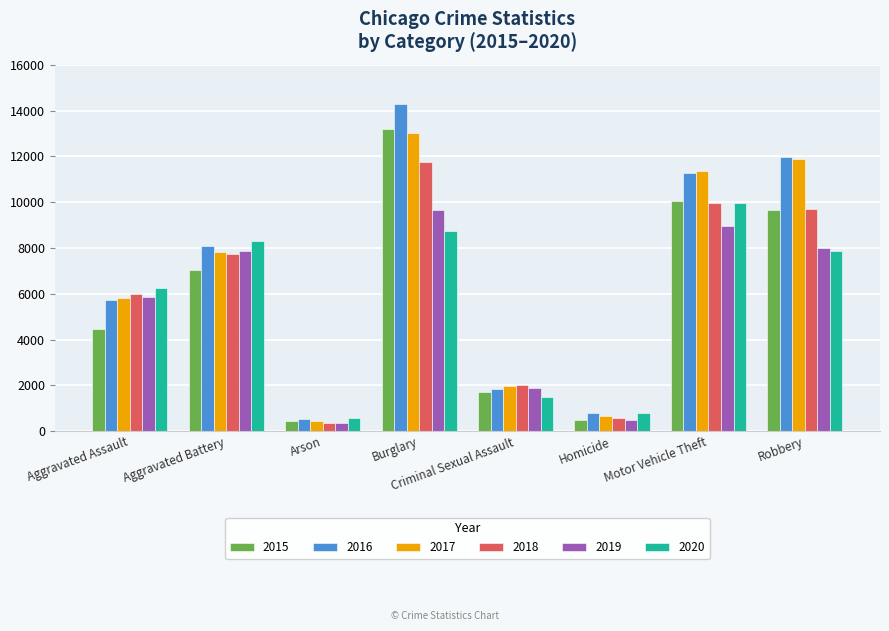

How many data points in 2018 are less than 7735?

4